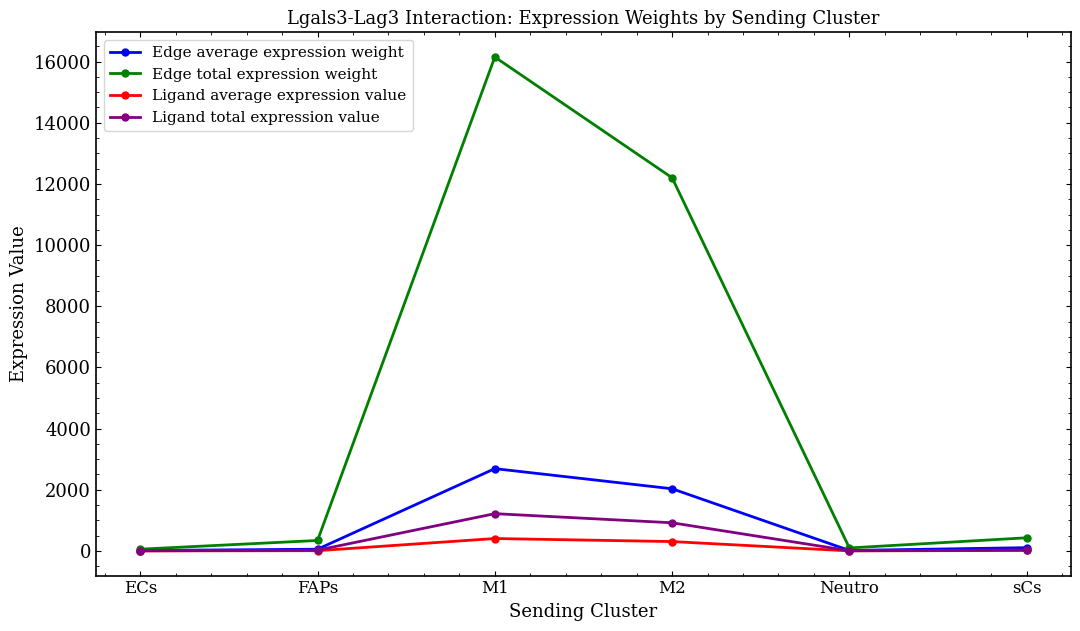

What is the value of the Ligand total expression value point at the 4th from the left?

921.3